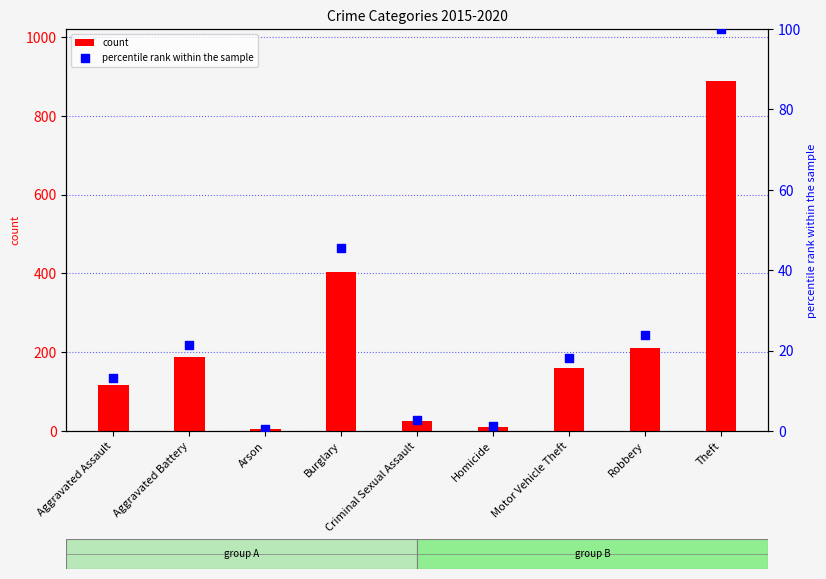

Which series reaches the maximum Y coordinate?

count